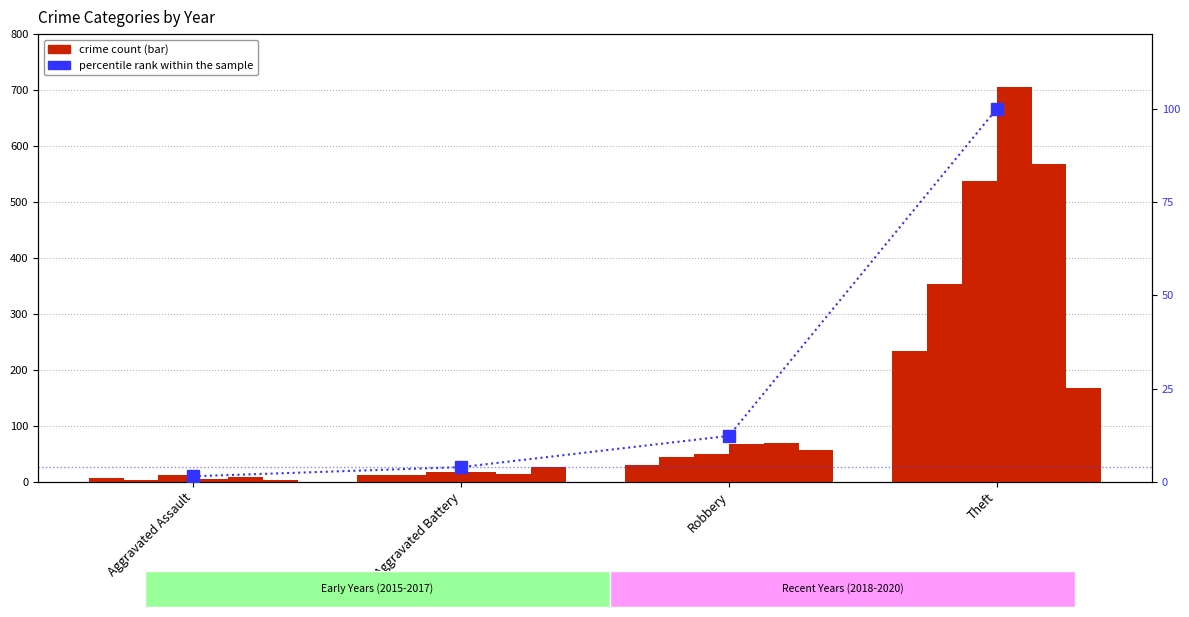

At which category does the chart reach its minimum across all series?

Aggravated Assault